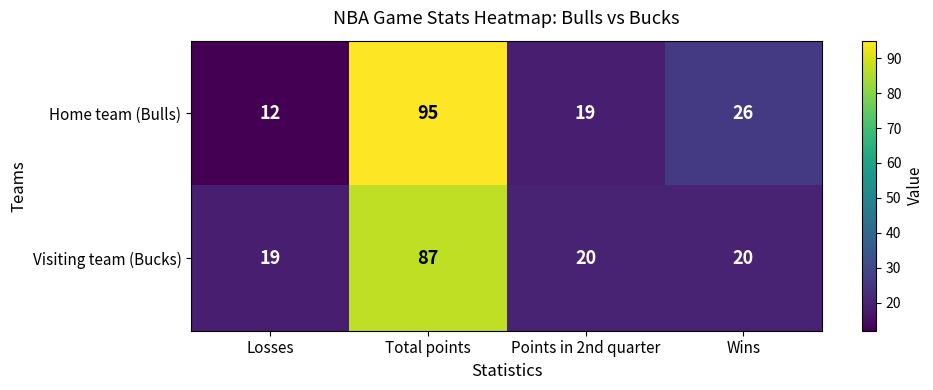

The Home team (Bulls) series shows 12 at Losses. True or false?

True